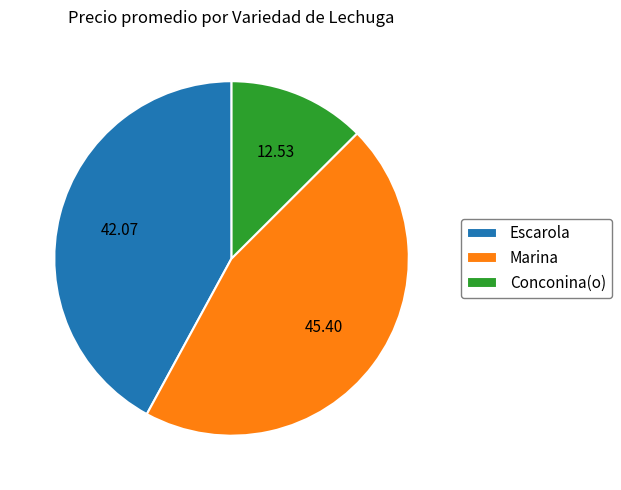

Rank the categories by value from lowest to highest.

Conconina(o), Escarola, Marina